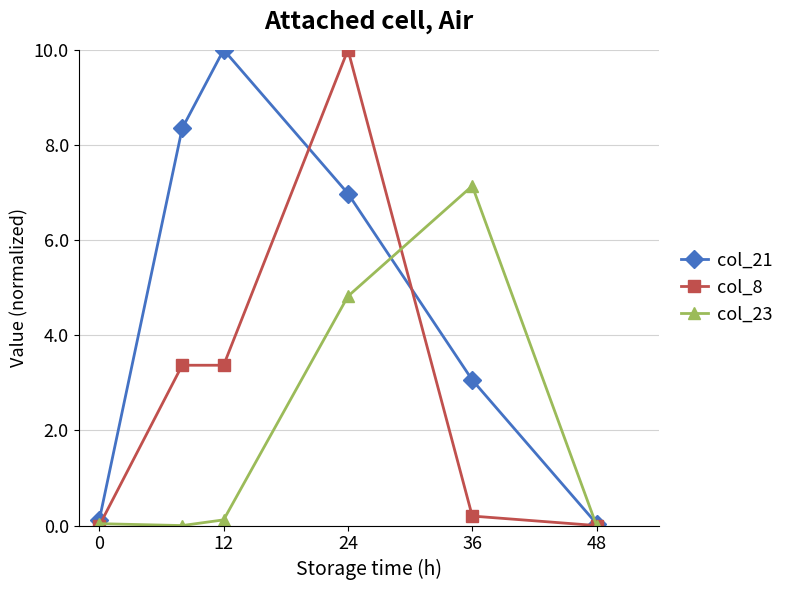

What is the difference between the maximum and minimum values in the col_8 series?

10.0